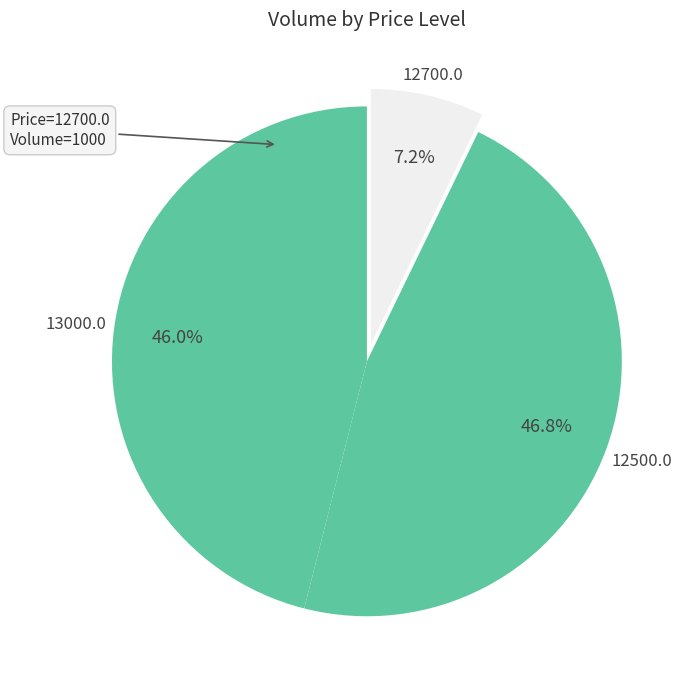

What is the smallest slice in the pie chart?

12700.0